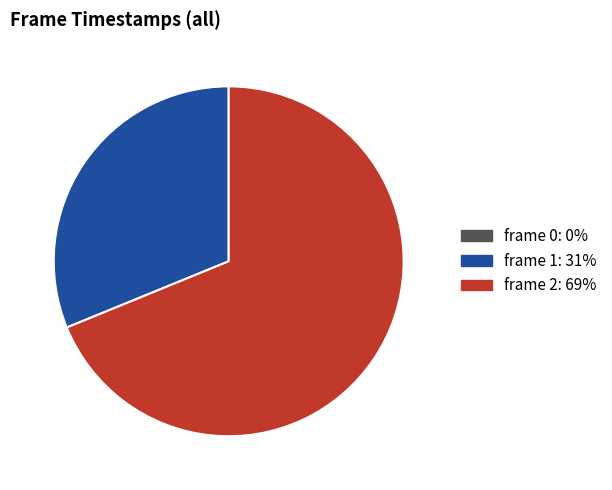

True or false: frame 1 accounts for 44% of the total.

False